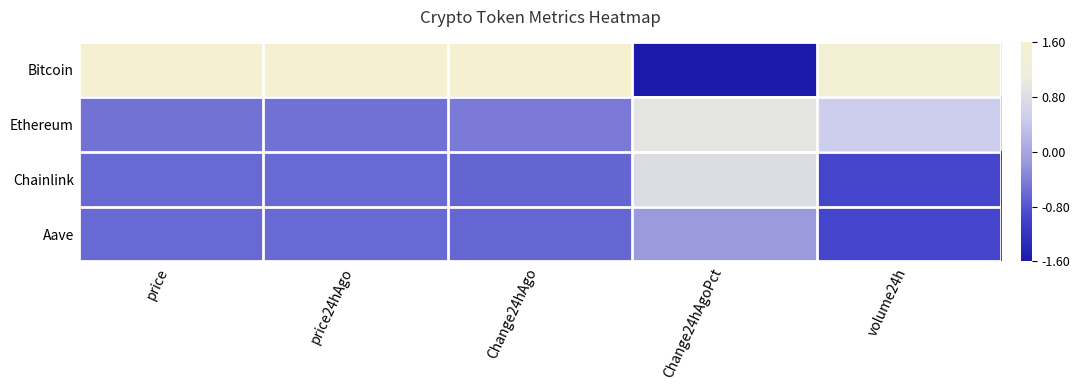

Between Change24hAgo and Change24hAgoPct, which is larger?

Change24hAgo